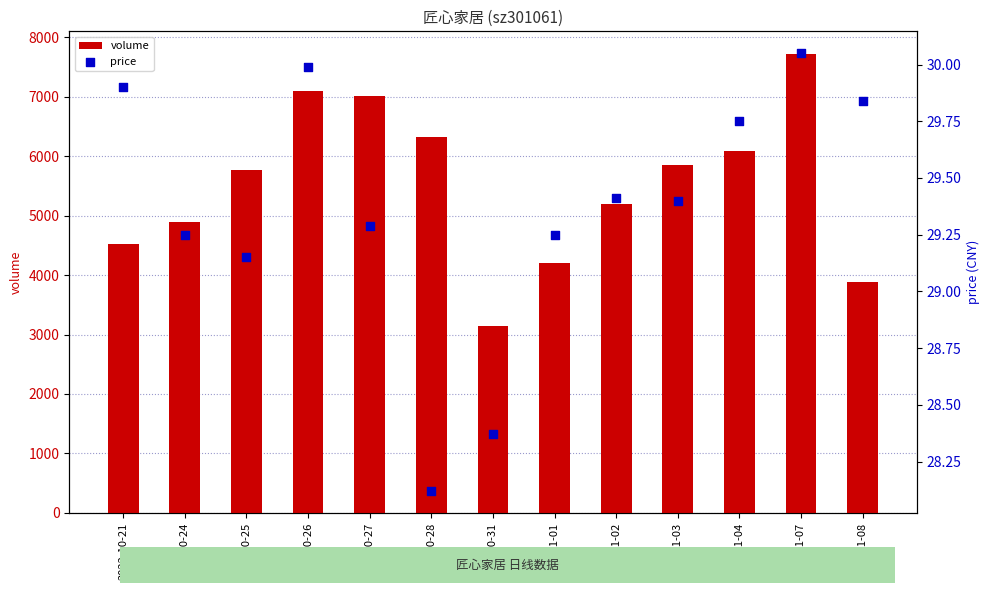

Which series contains the highest Y value?

volume